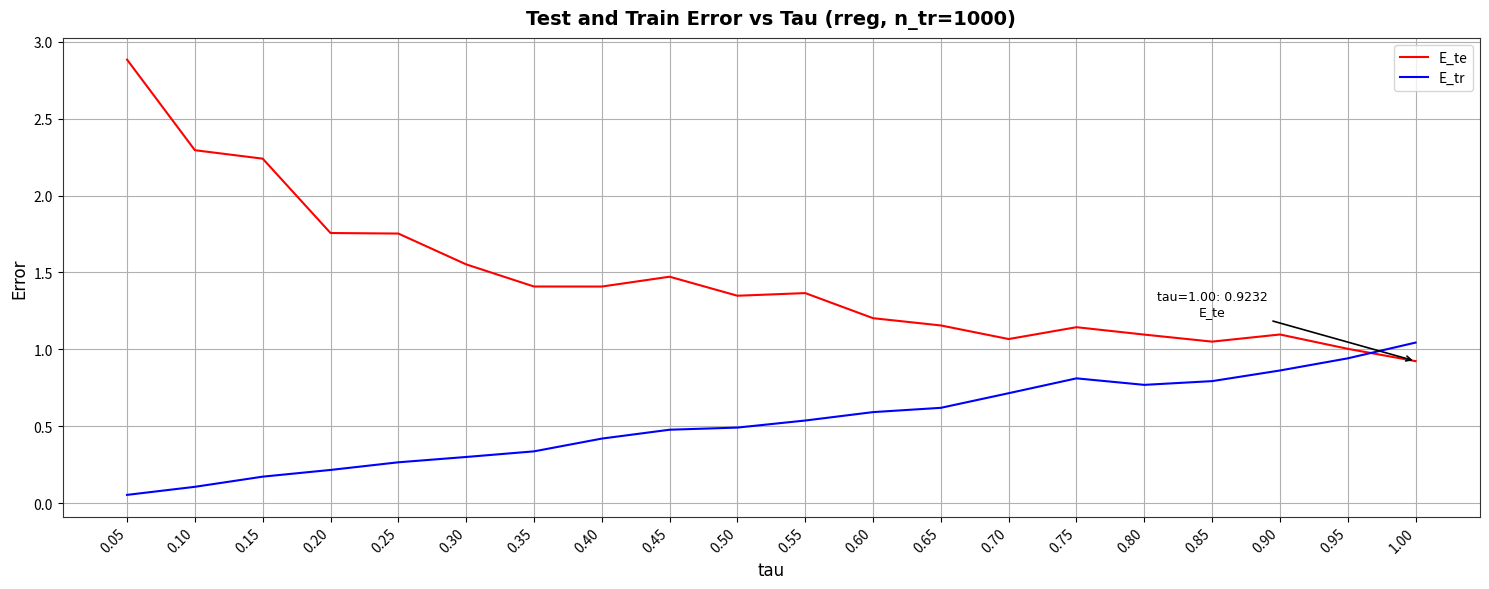

Rank the series by their maximum value, from highest to lowest.

E_te, E_tr